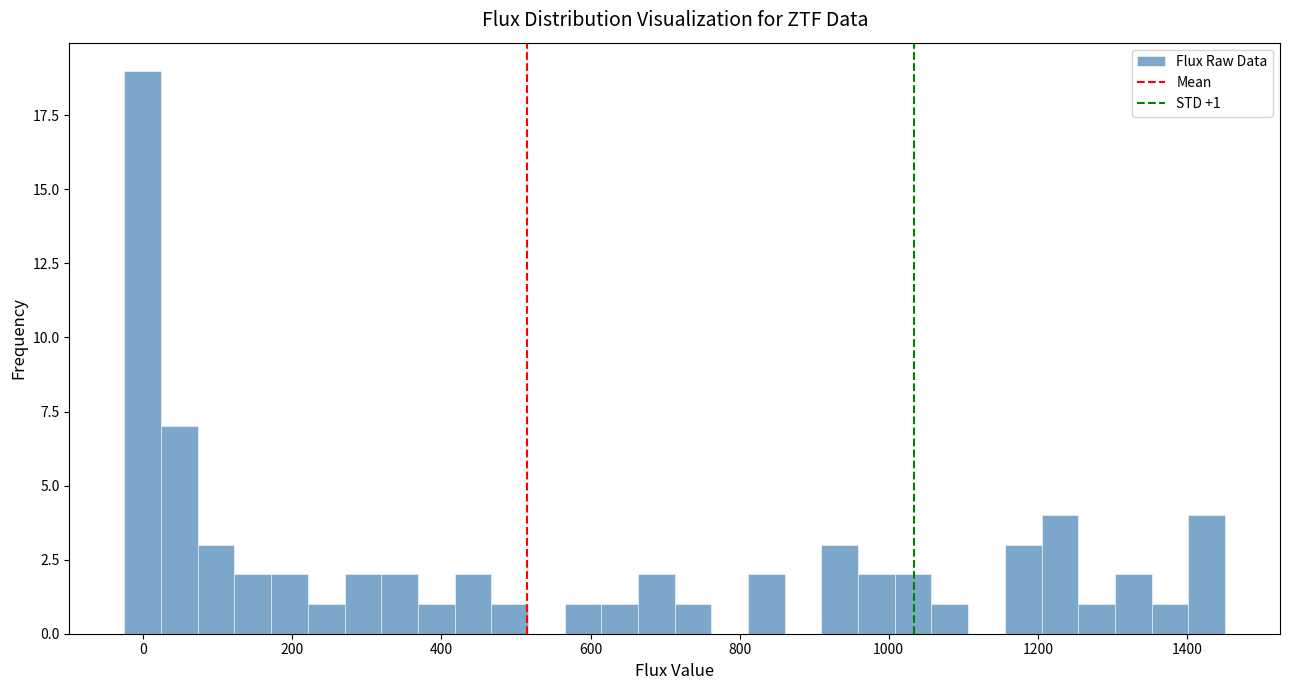

Around what value on the x-axis is the tallest bar? Give the approximate position of its centre, as read against the axis.

0